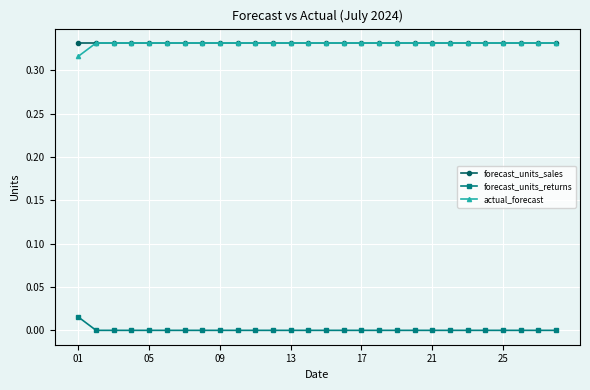

True or false: forecast_units_returns and actual_forecast intersect in this chart.

False